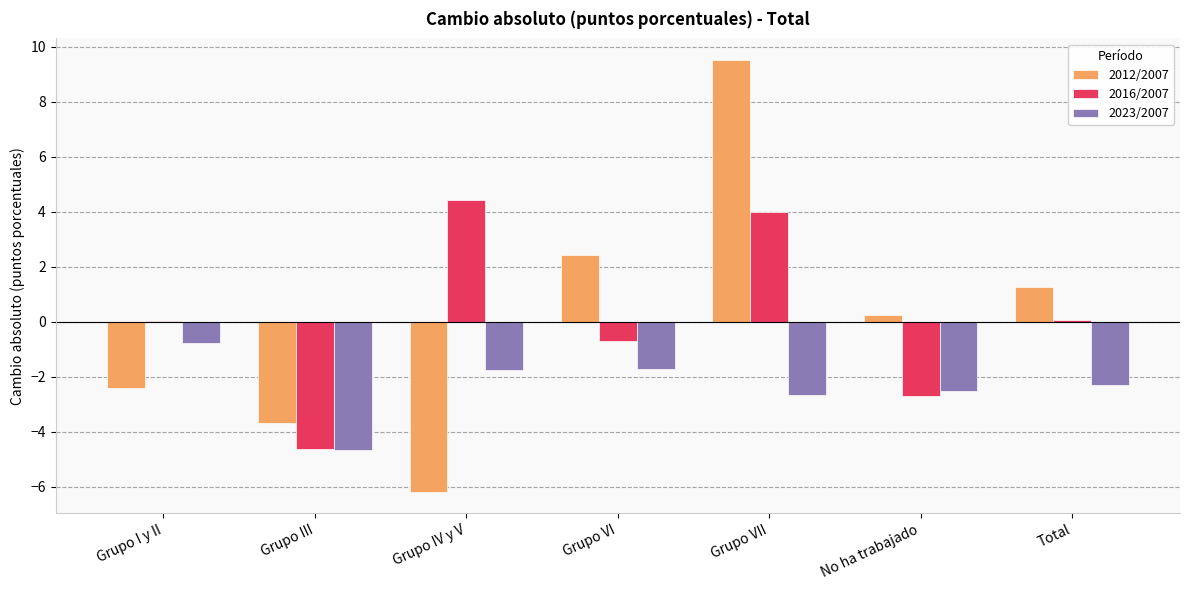

What is the total value across all series at Grupo IV y V?

-3.5